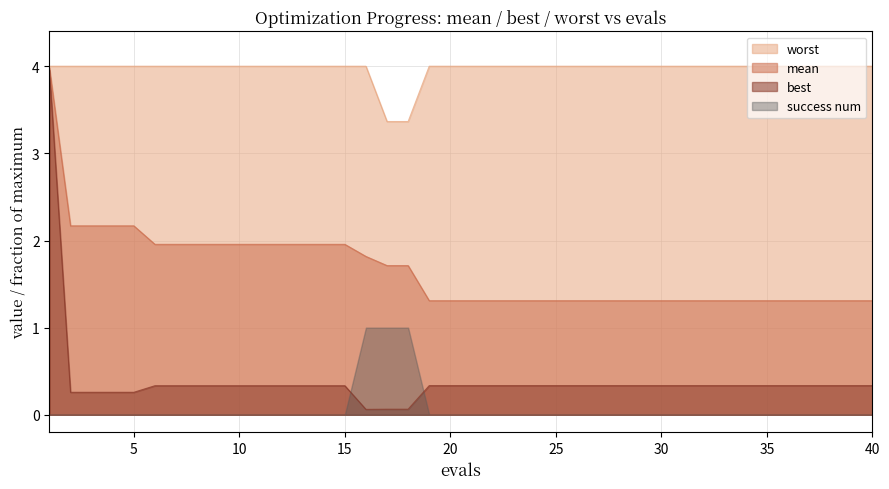

True or false: worst and best intersect in this chart.

False